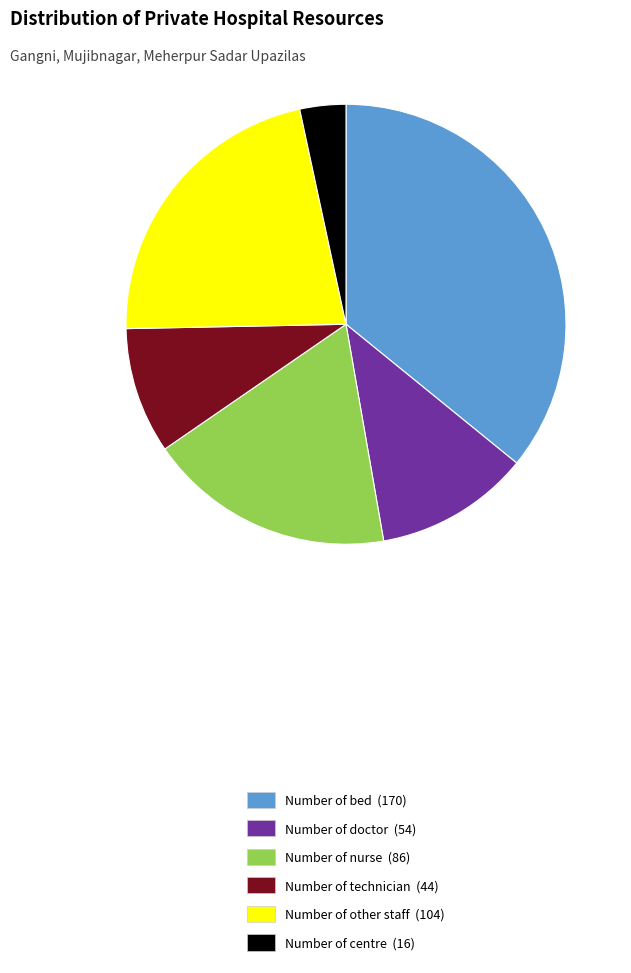

Does any single category account for the majority?

No